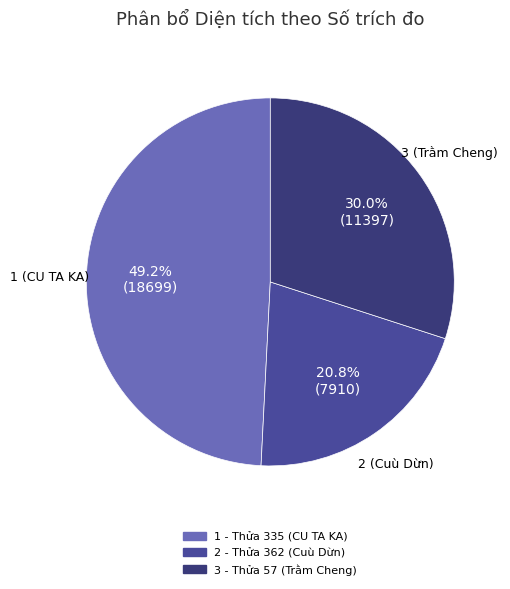

Which has a higher value, 2 - Thửa 362 (Cuù Dừn) or 1 - Thửa 335 (CU TA KA)?

1 - Thửa 335 (CU TA KA)